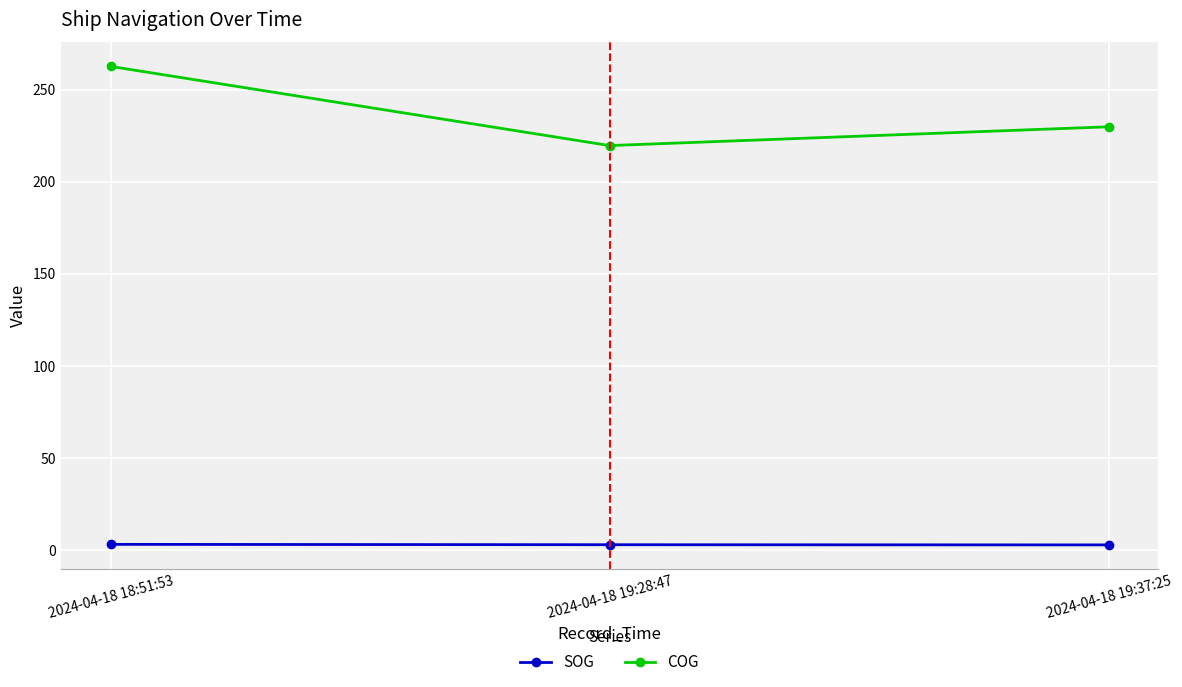

What is the minimum value for SOG?

2.8